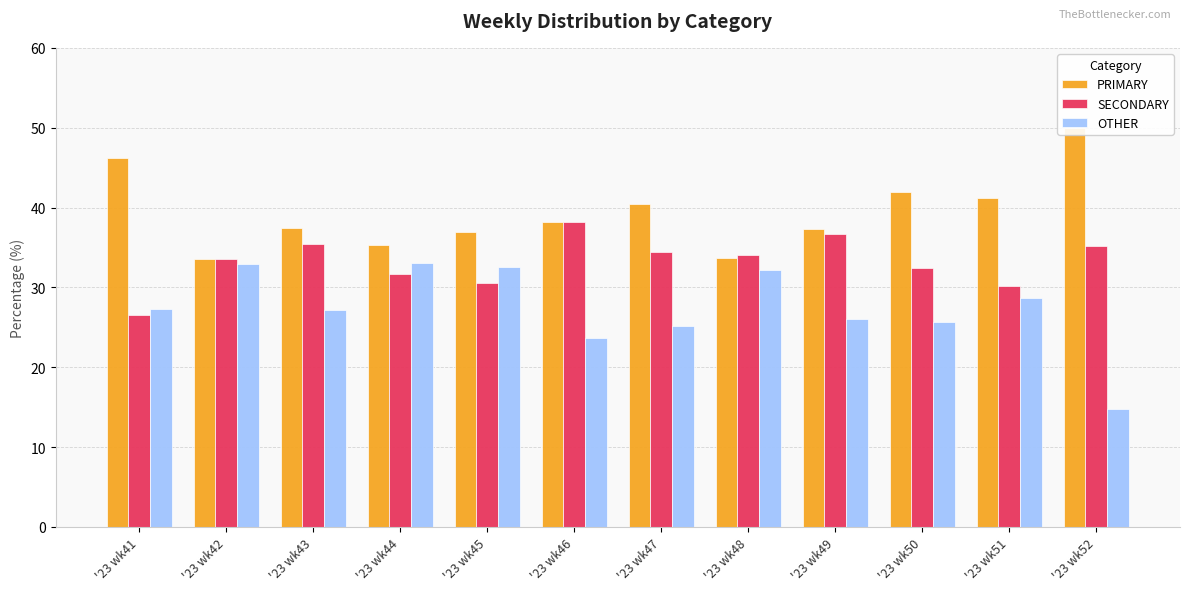

Rank the series by their maximum value, from highest to lowest.

PRIMARY, SECONDARY, OTHER